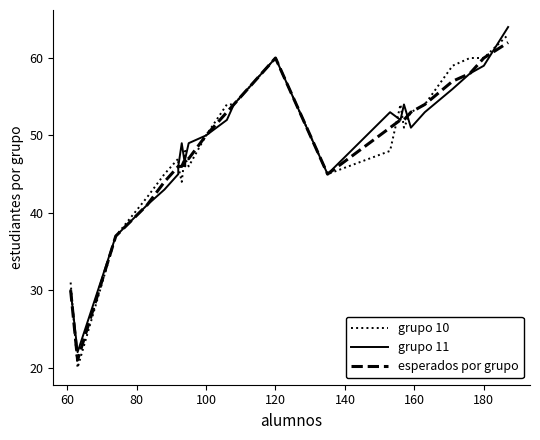

What is the smallest value displayed?

20